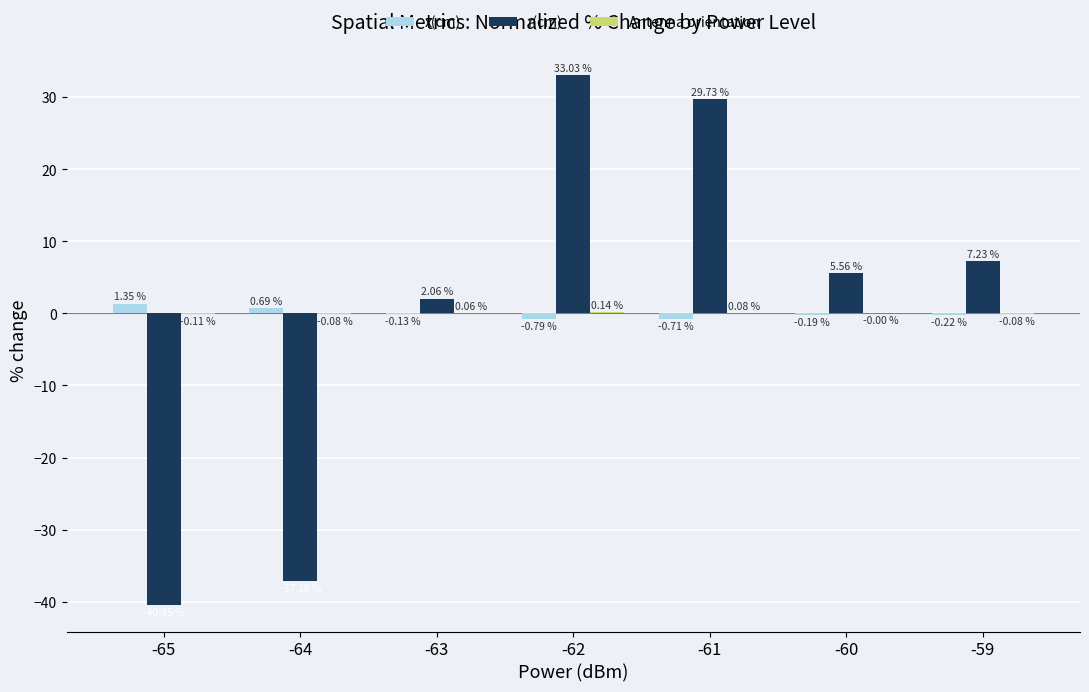

At which label does r(cm) reach its peak?

-62